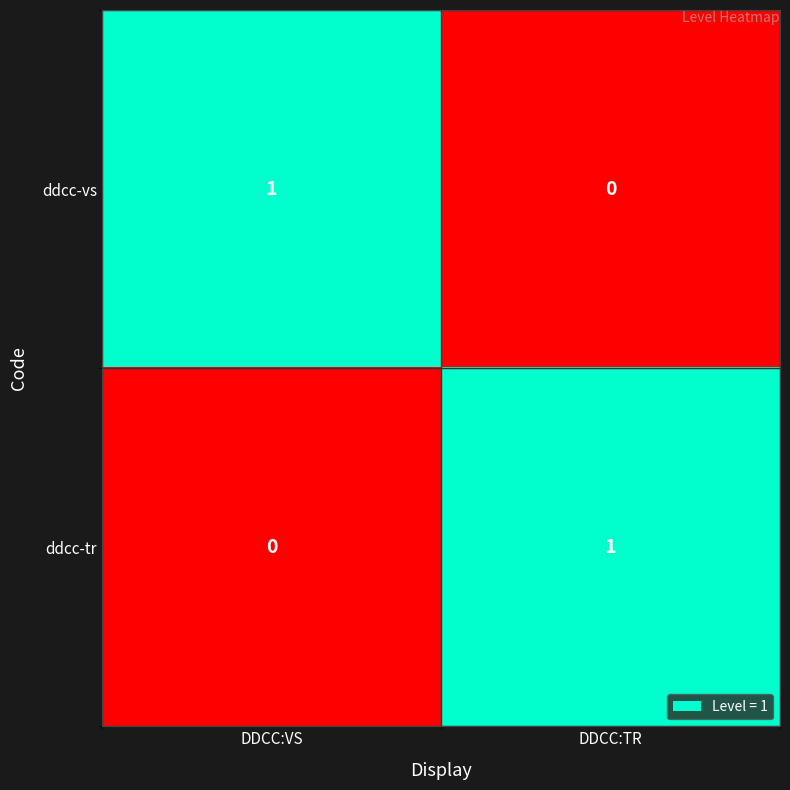

How many series are shown in this chart?

2